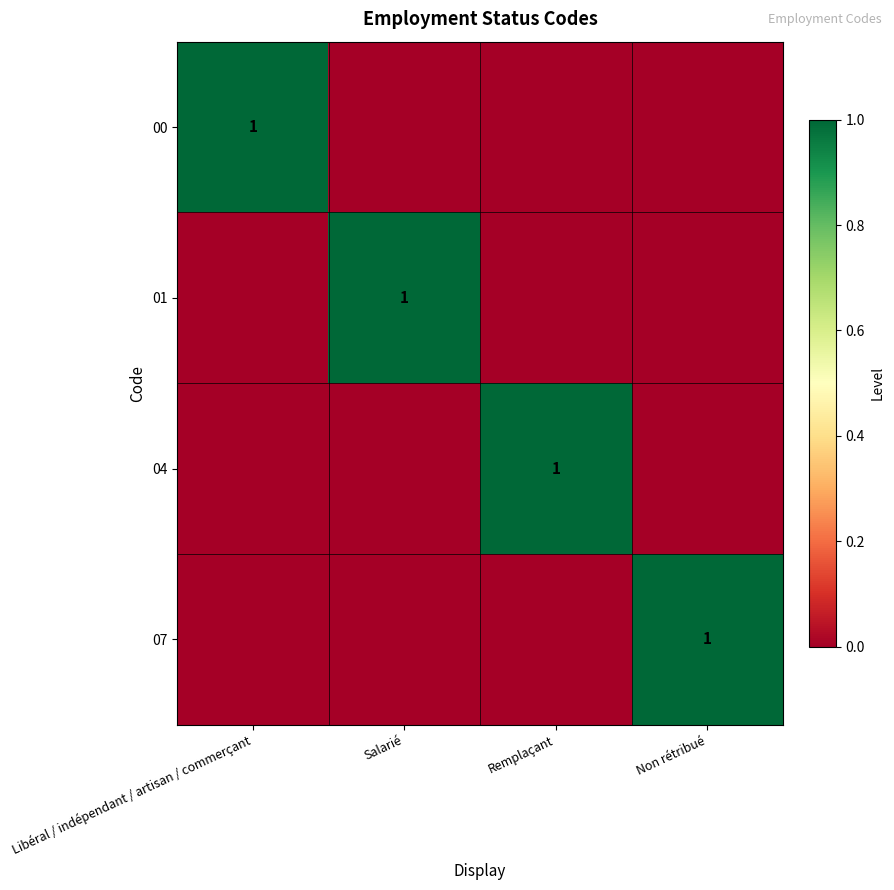

The 07 series shows 2 at Non rétribué. True or false?

False